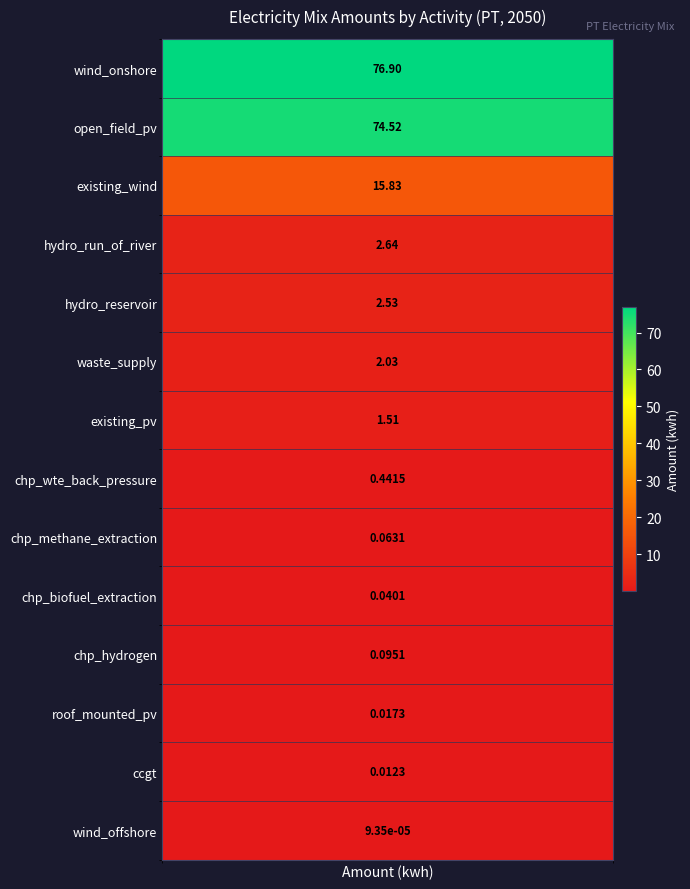

What is the sum of the values at waste_supply and wind_offshore?

2.0